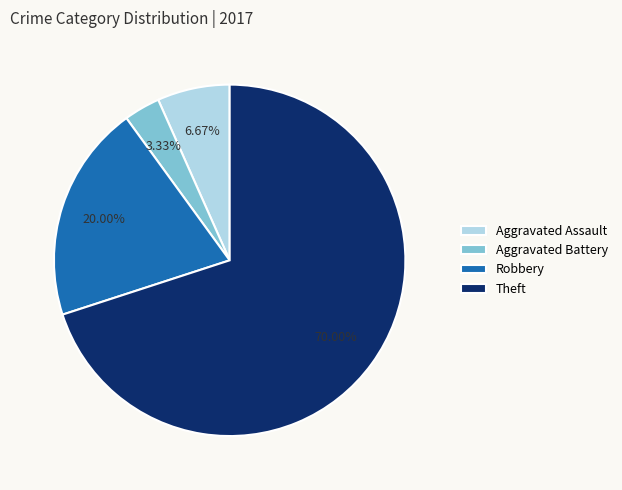

Count the number of slices in the pie.

4